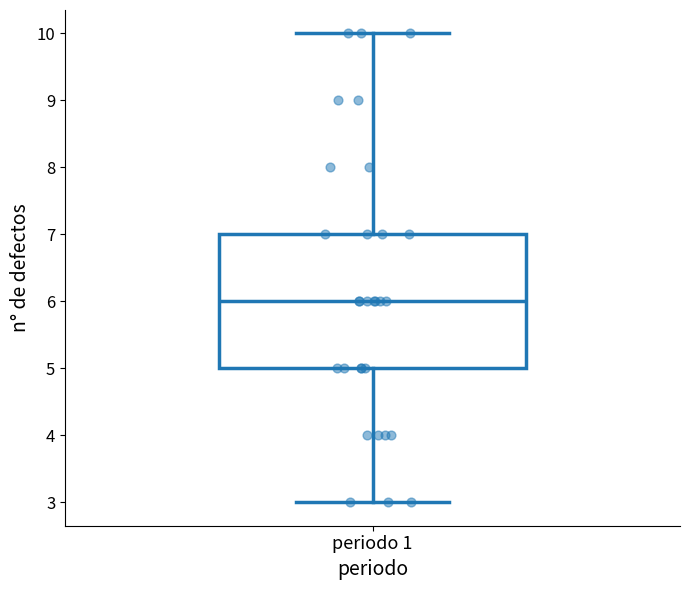

Transcribe this box plot: give where the median line is, the range the box spans, and where the two whiskers end, as read against the y-axis. The values are not printed on the chart, so give them approximately, as read against the axis.

median 6, box 5 to 7, whiskers 3 to 10